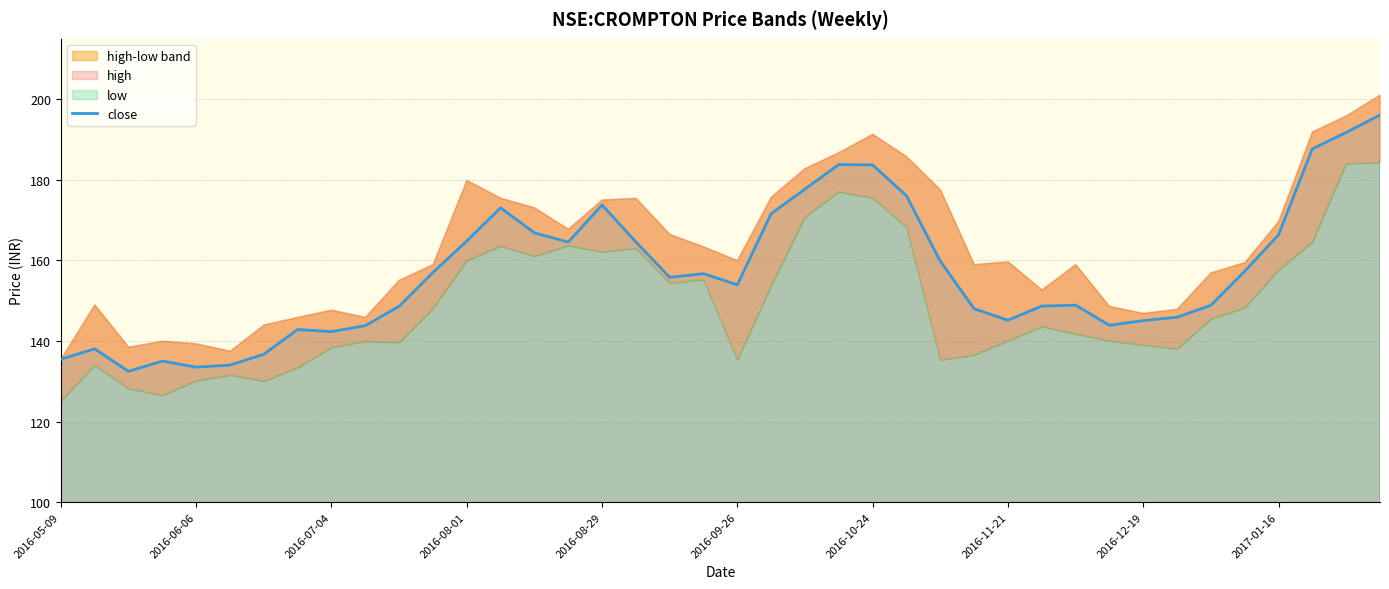

Is it true that close equals 166.4 at 2017-01-16?

True